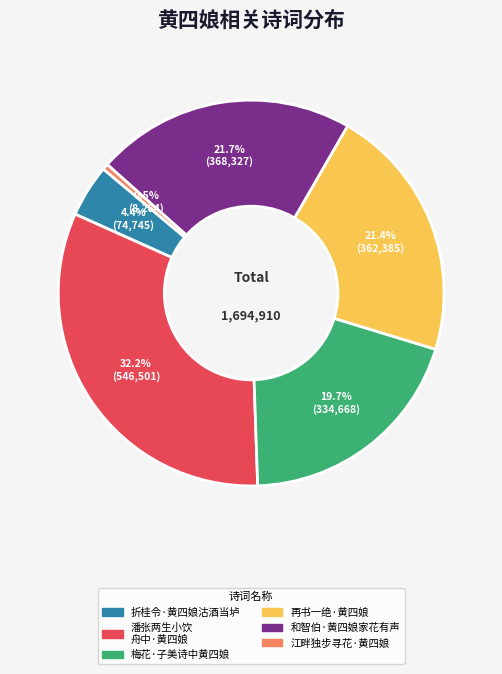

Is there any slice that represents more than half of the pie?

No